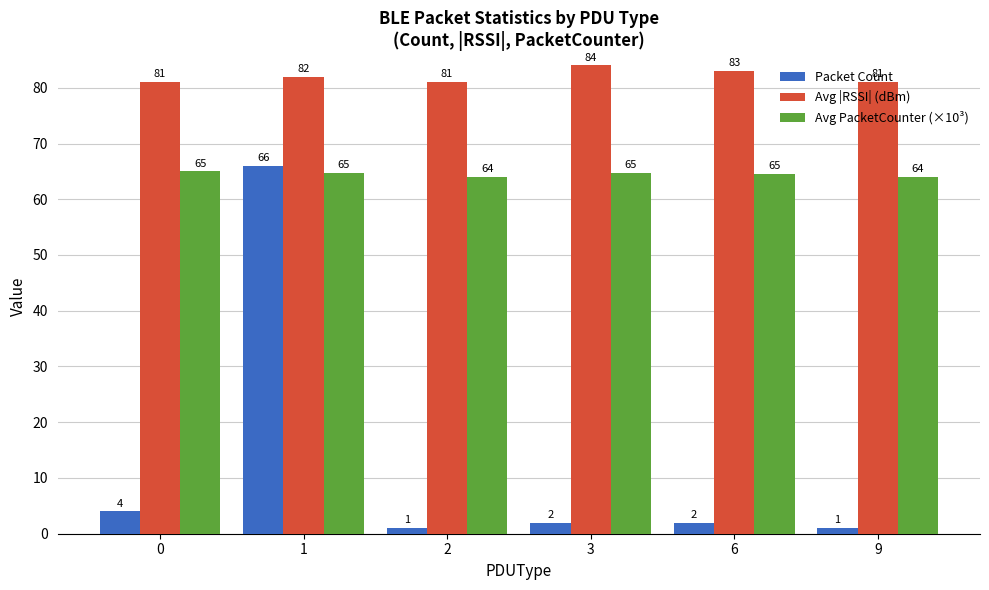

True or false: Avg |RSSI| (dBm) has a value of 83.0 at 6.

True